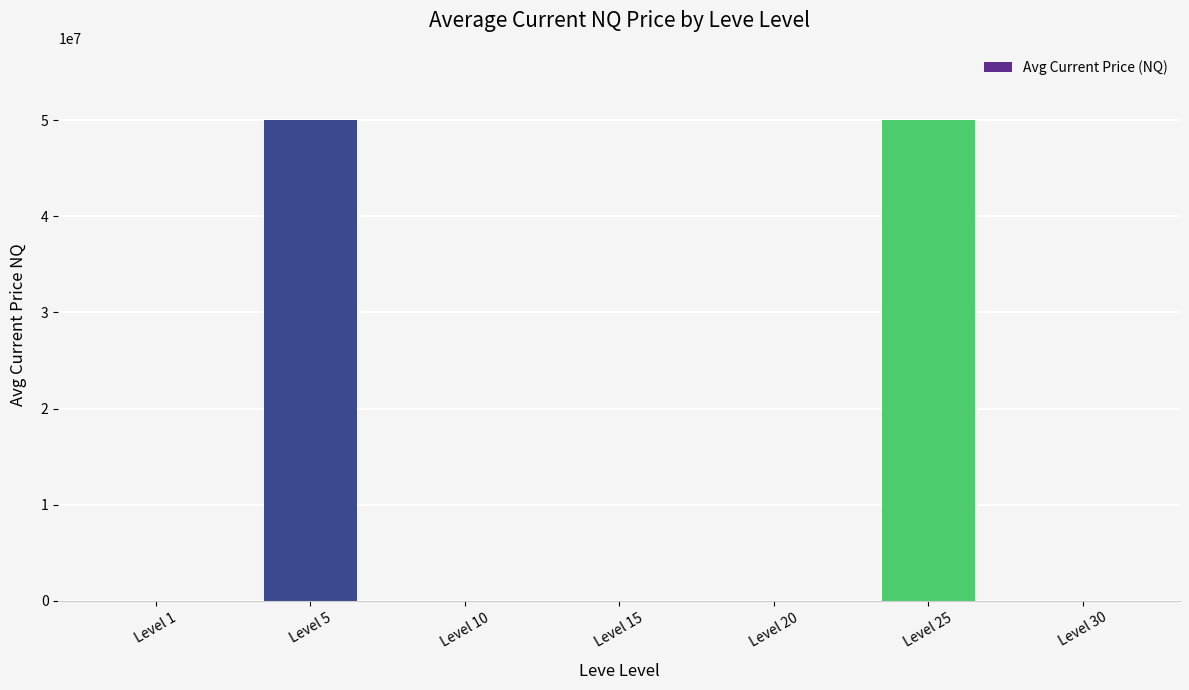

What is the sum of the values at Level 30 and Level 15?

9532.8